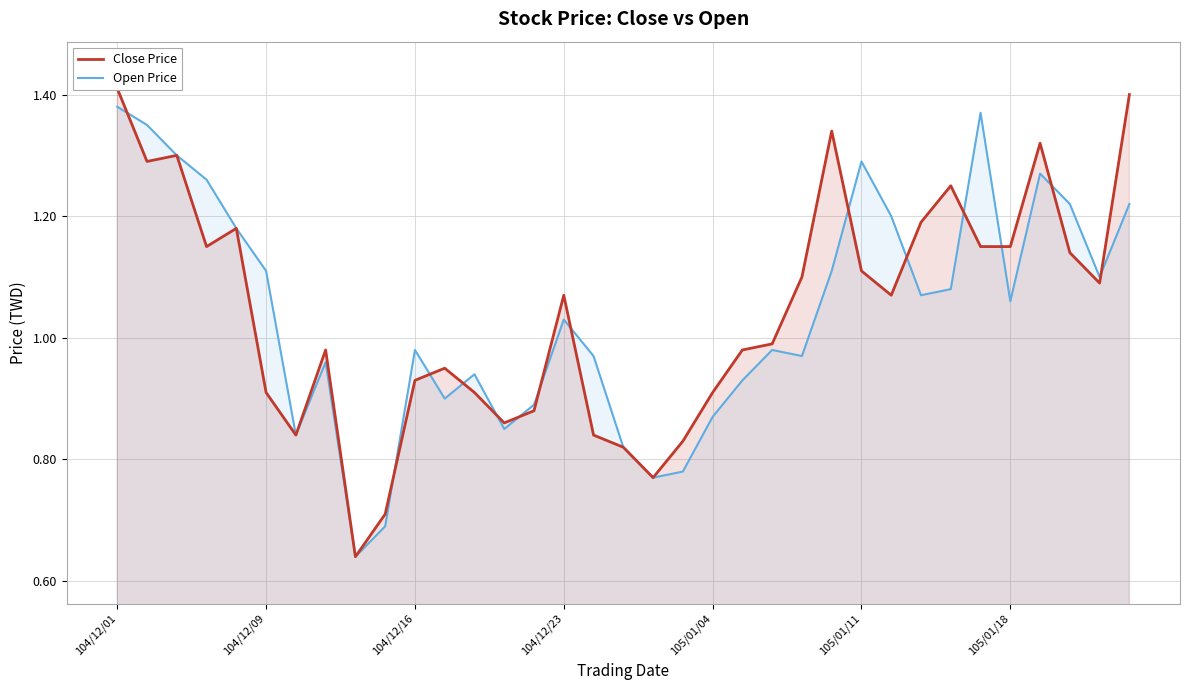

What is the minimum value shown in the chart?

0.6